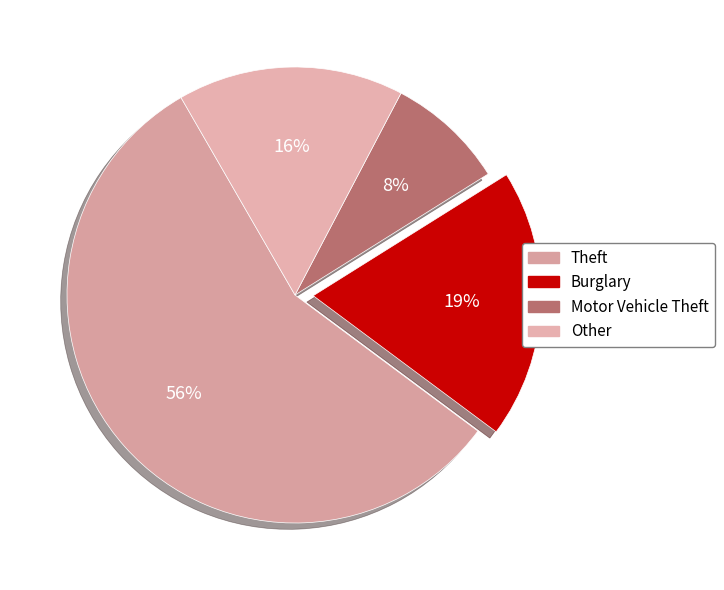

Which category has the biggest portion of the pie?

Theft